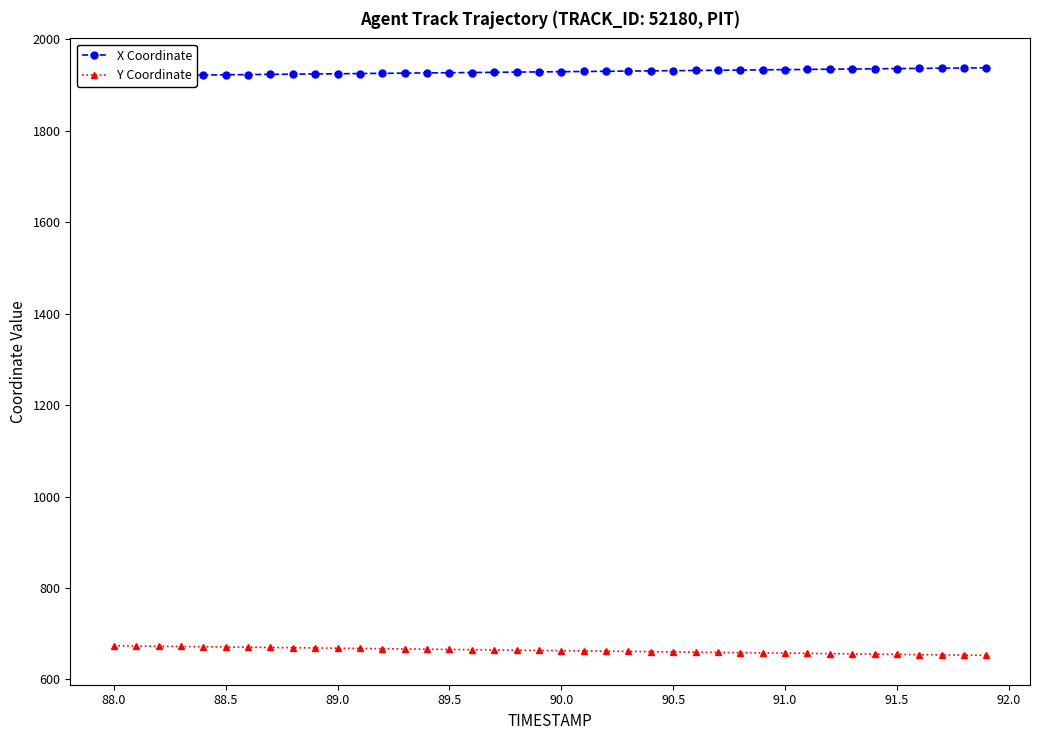

Is it true that Y Coordinate equals 178.9 at 88.0?

False